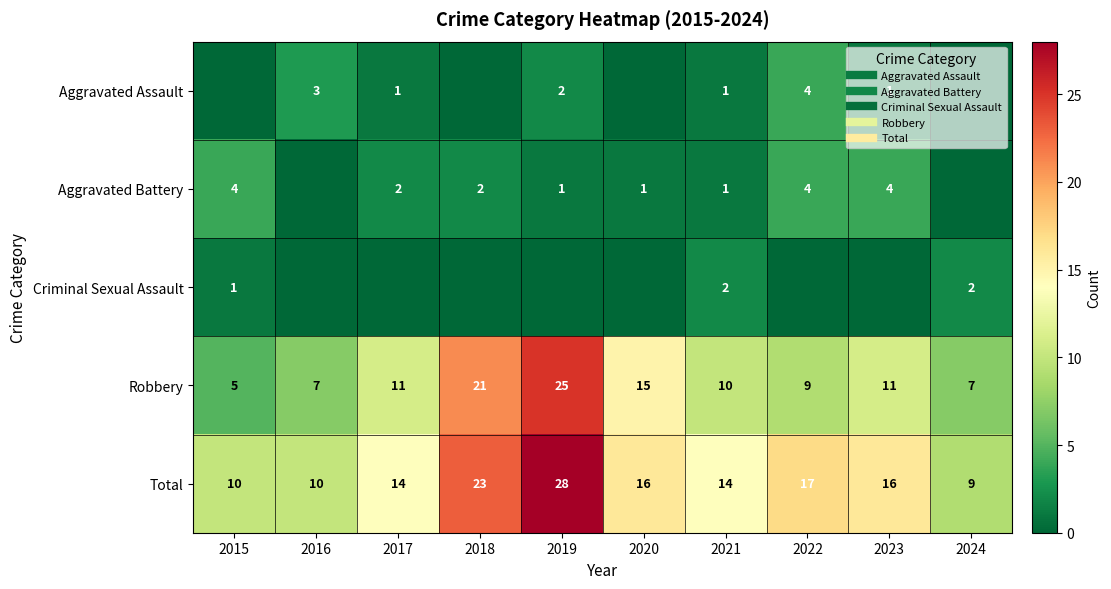

What is the total value across all series at 2021?

28